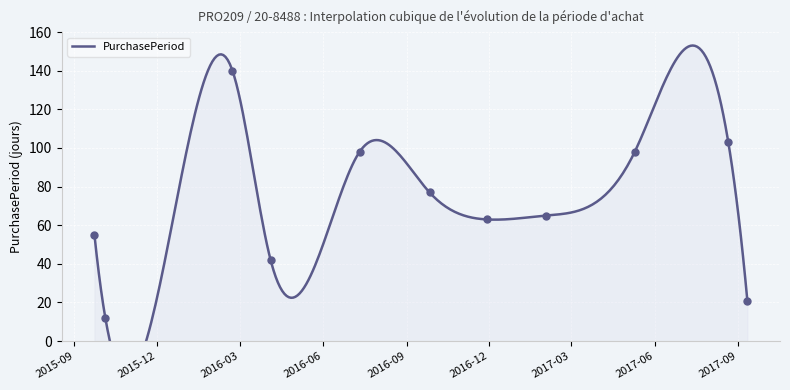

Which has a higher value, 2015-10-05 or 2016-07-11?

2016-07-11